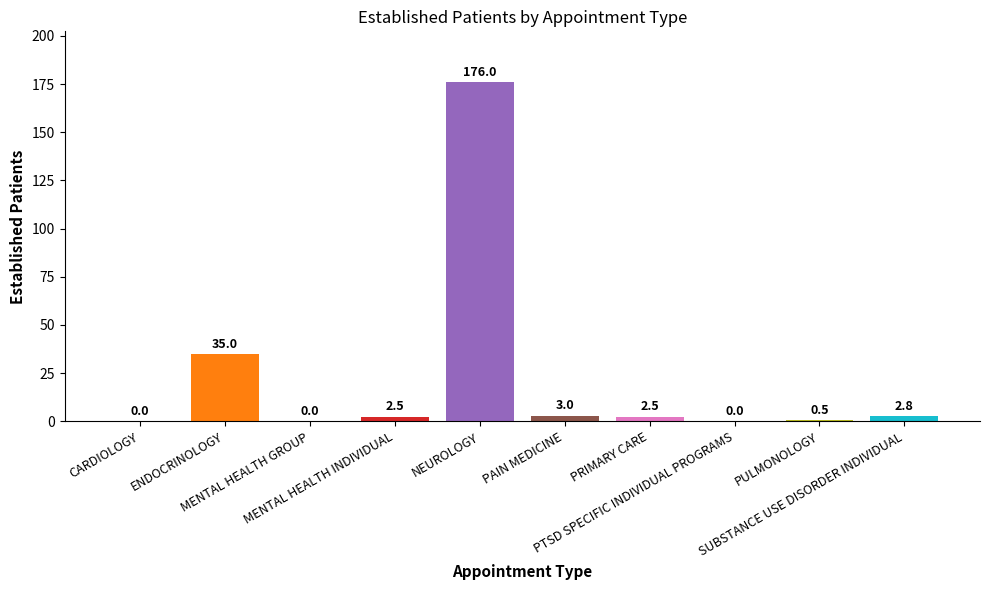

Is it true that the value at CARDIOLOGY is 65.2?

False